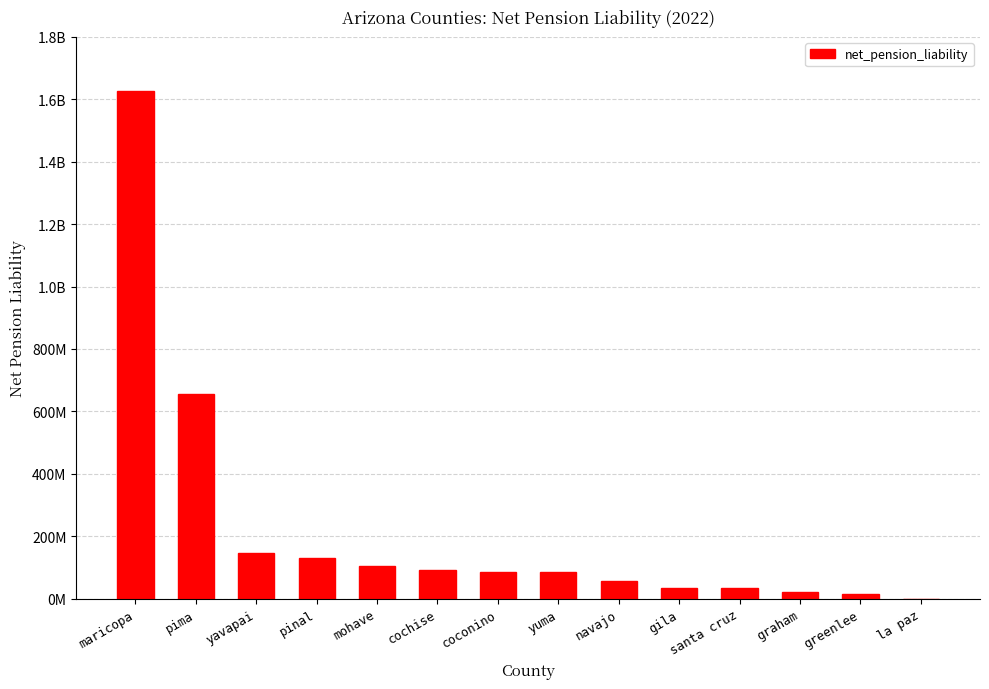

Which category has the lowest value across all series?

la paz